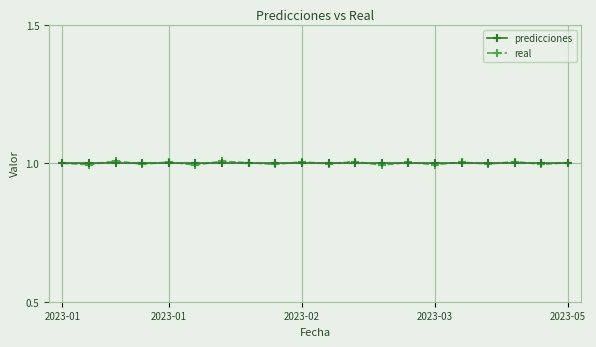

What is the maximum value for real?

1.0